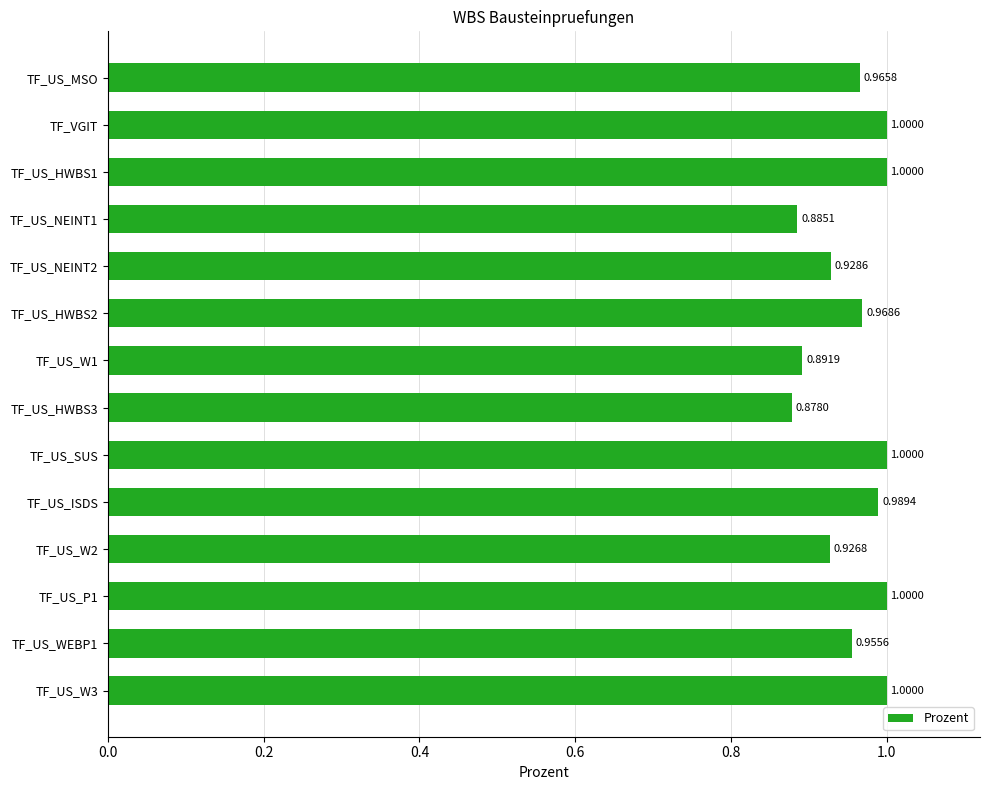

What is the label of the 2nd bar from the top?

TF_VGIT